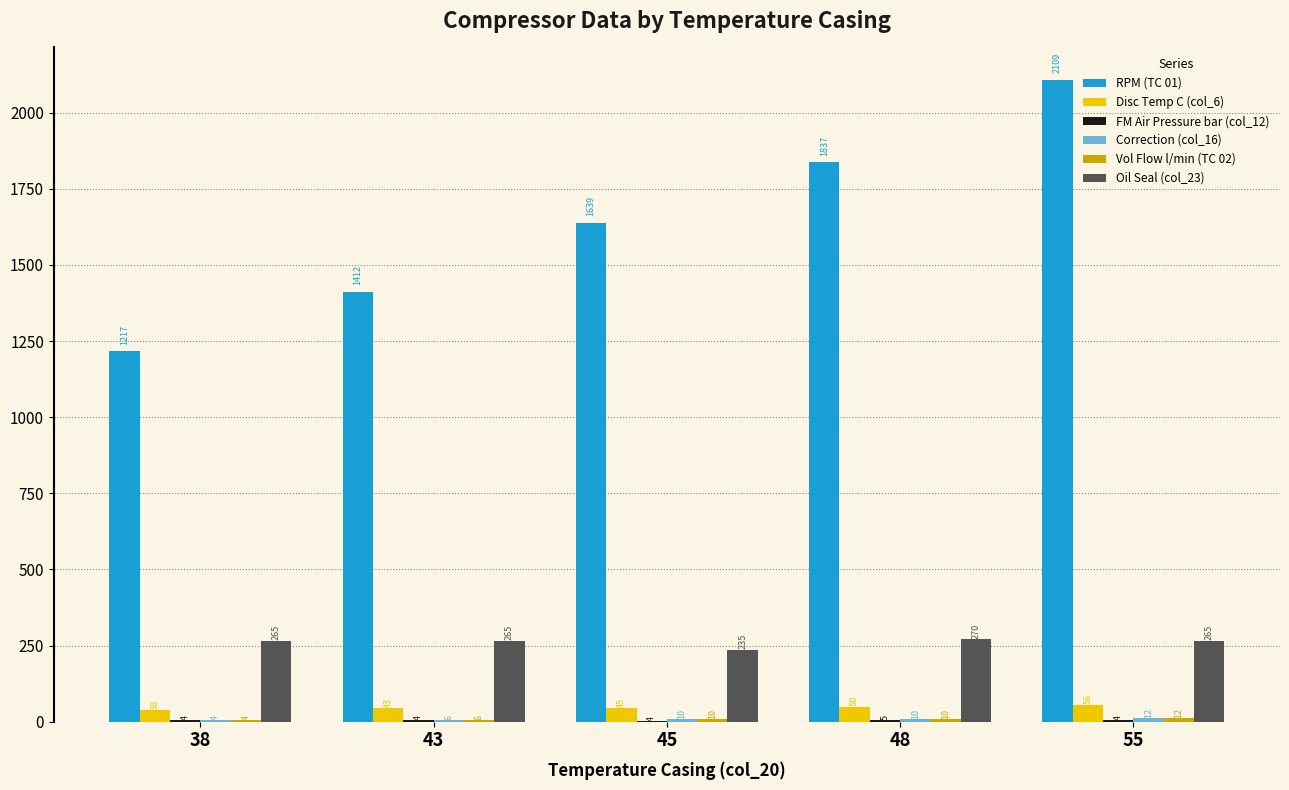

Which series has the largest total across all categories?

RPM (TC 01)